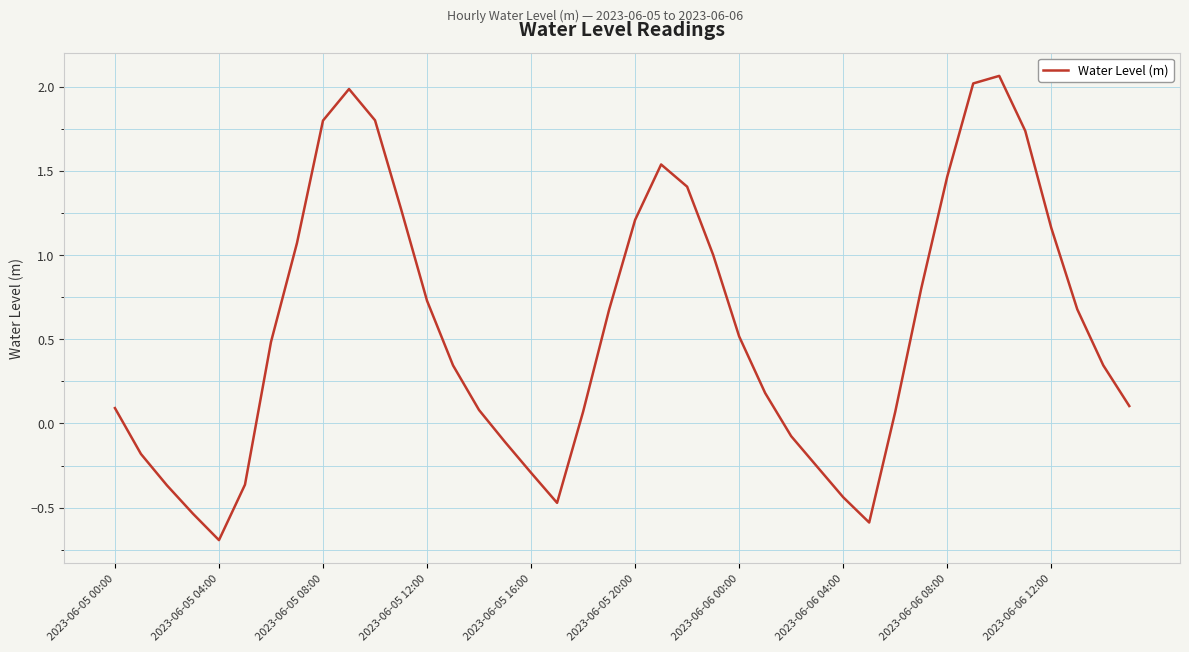

What is the difference between the maximum and minimum values?

2.8